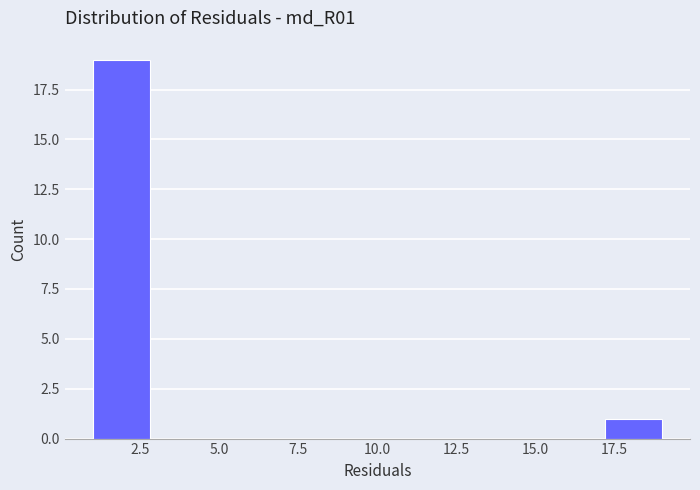

Around what value on the x-axis is the tallest bar? Give the approximate position of its centre, as read against the axis.

2.0